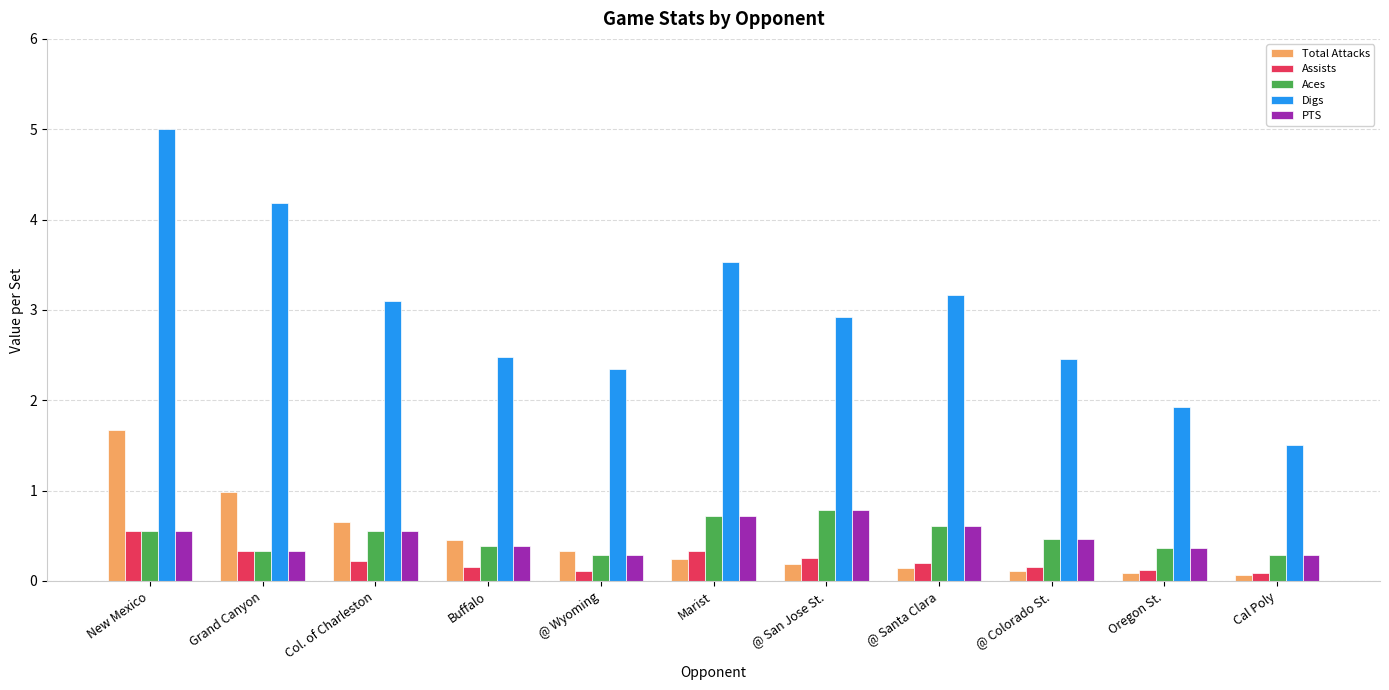

Which series has the largest total across all categories?

Digs